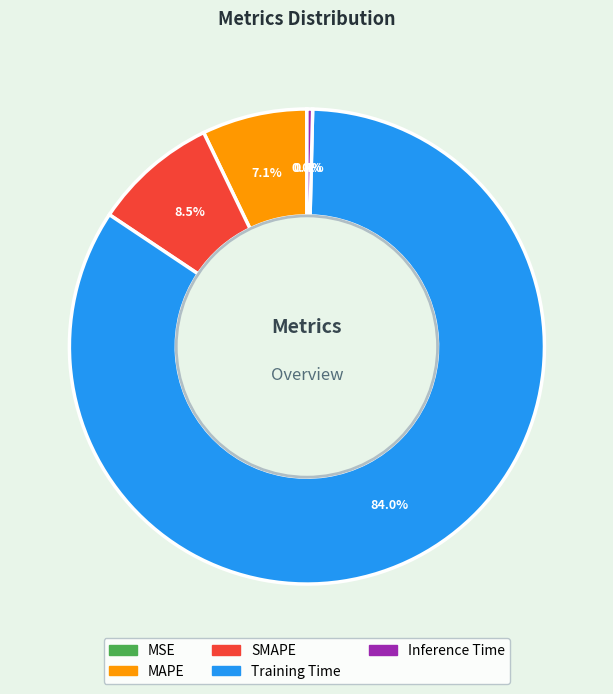

Which category accounts for the majority?

Training Time